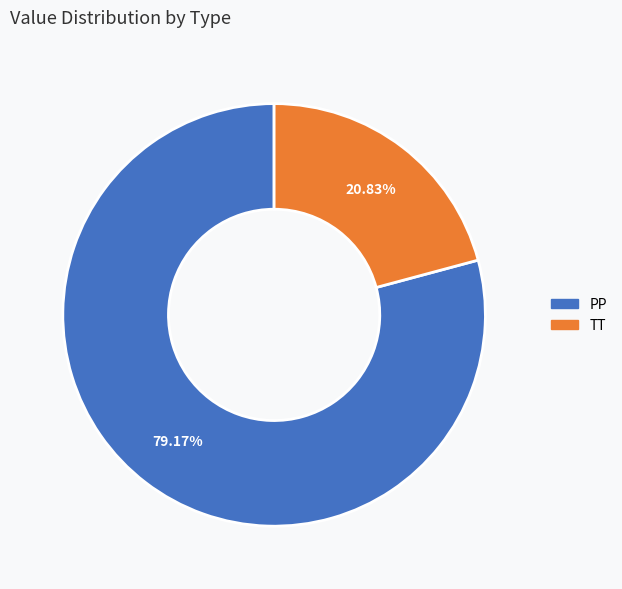

Combined, what portion of the pie is PP and TT?

100.0%